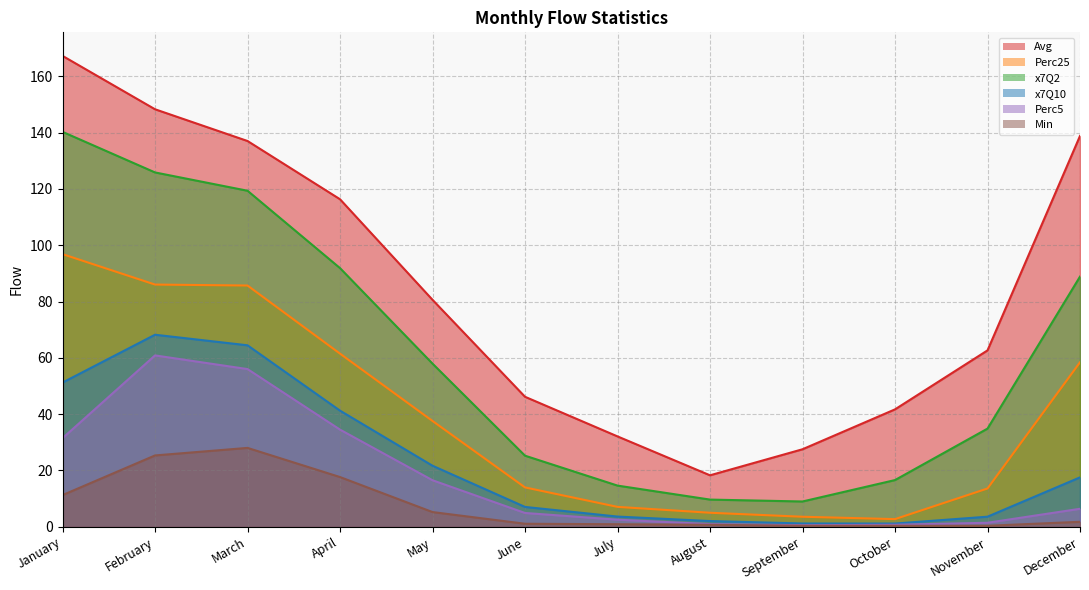

Which series changed the most between May and August?

Avg